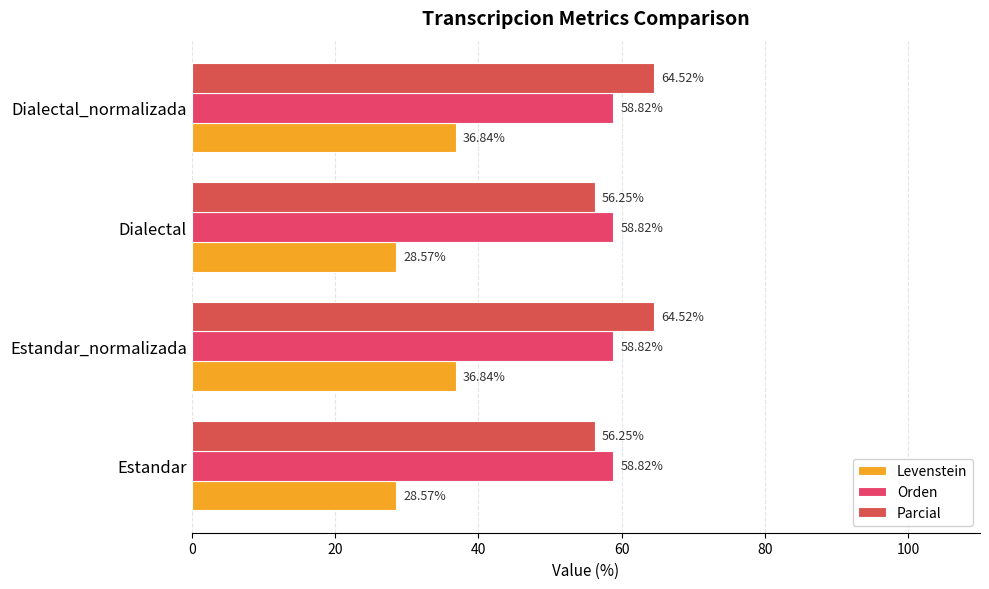

How many data points in Levenstein are less than 36?

2